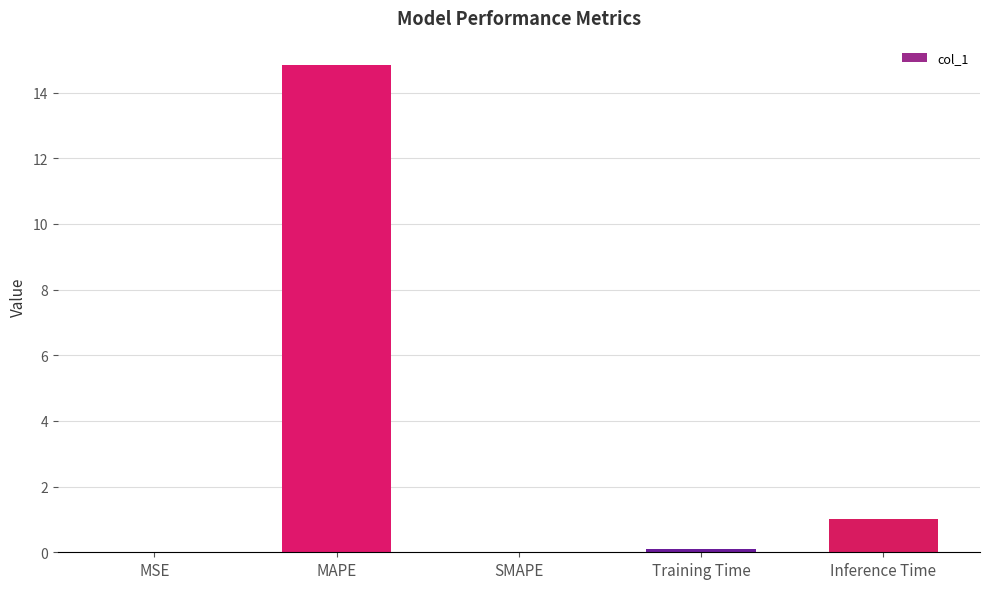

At which label is the value closest to 7?

Inference Time